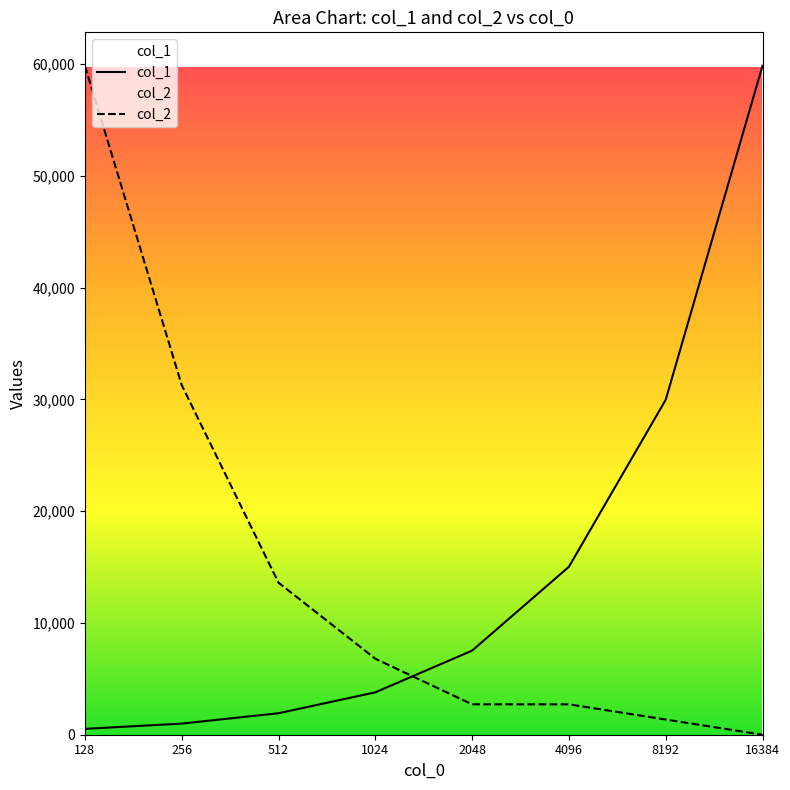

Reading left to right, what are all the values shown in this chart?

col_1: 524.0	994.0	1922.0	3790.0	7522.0	15022.0	29960.0	59840.0
col_2: 59840.0	31280.0	13600.0	6800.0	2720.0	2720.0	1360.0	0.0